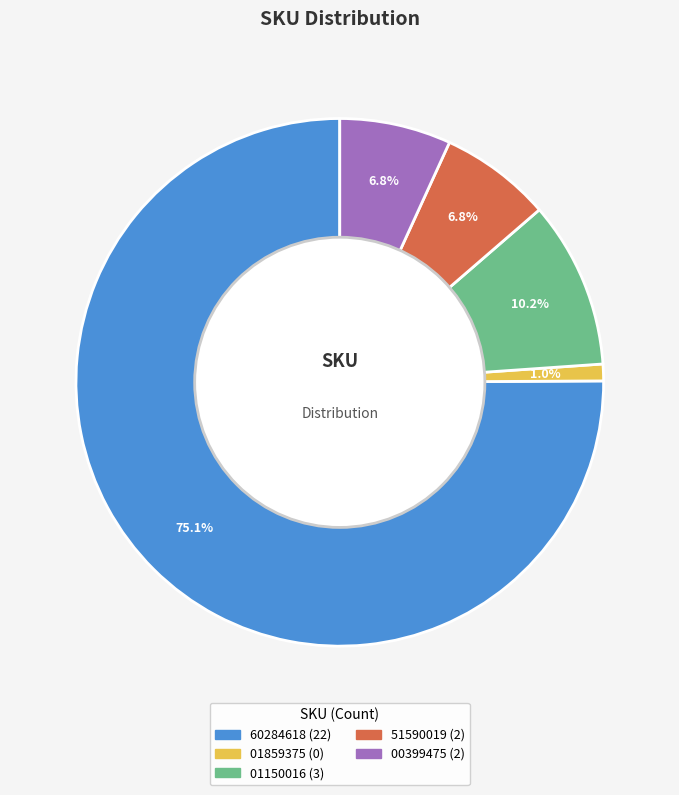

Does any single category account for the majority?

Yes